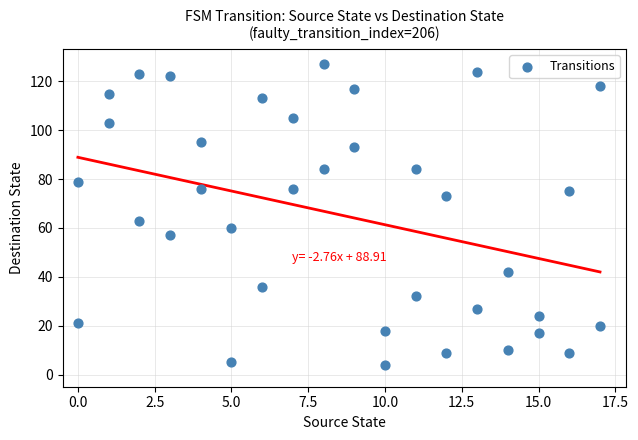

What is the range of Y values (max minus min)?

123